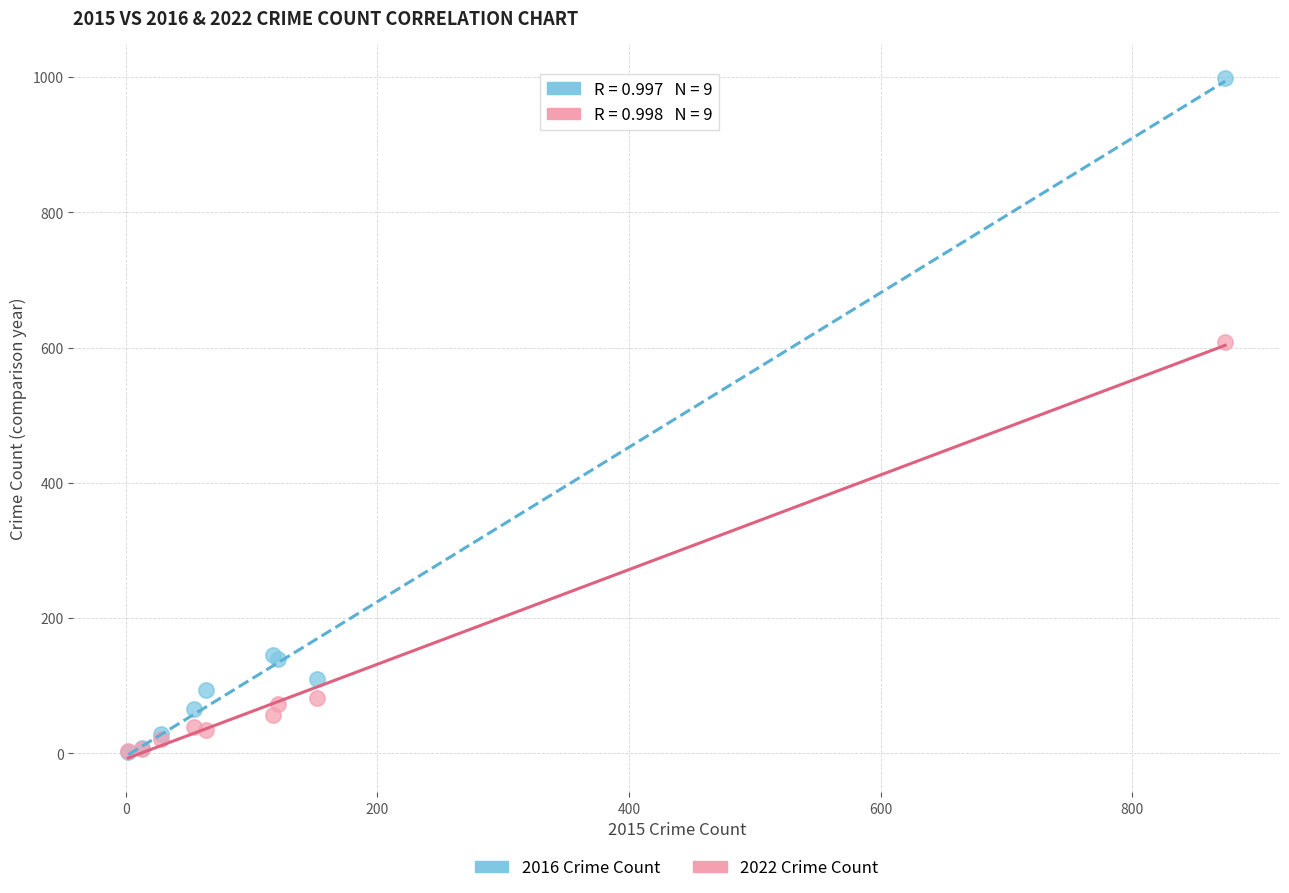

What are all the series names shown in the legend?

2016 Crime Count, 2022 Crime Count